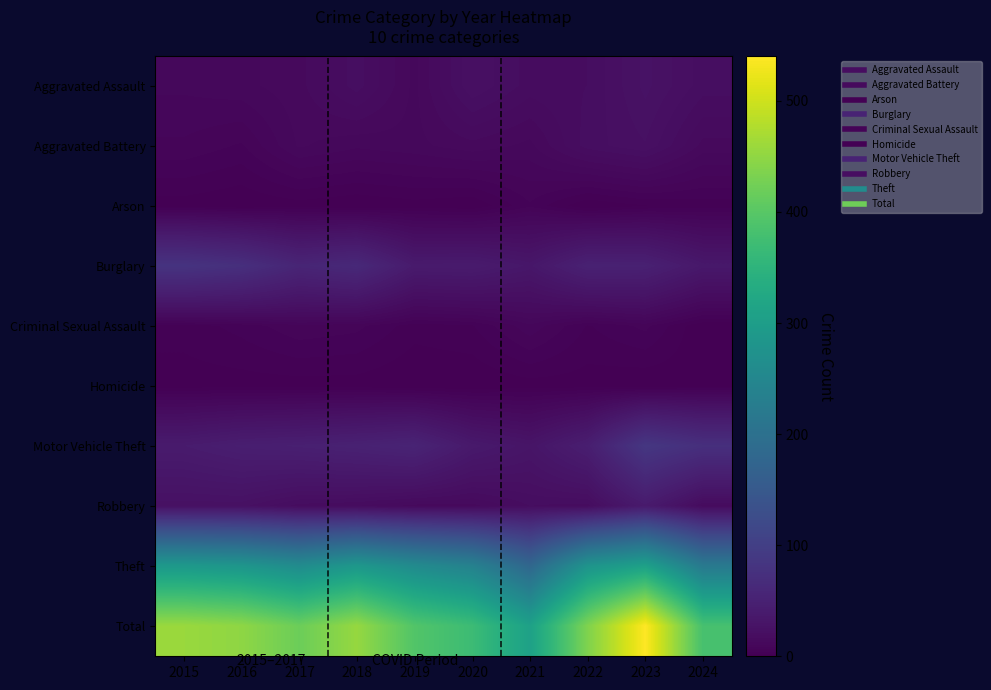

Rank the series by their maximum value, from highest to lowest.

Total, Theft, Motor Vehicle Theft, Burglary, Robbery, Aggravated Assault, Aggravated Battery, Criminal Sexual Assault, Arson, Homicide